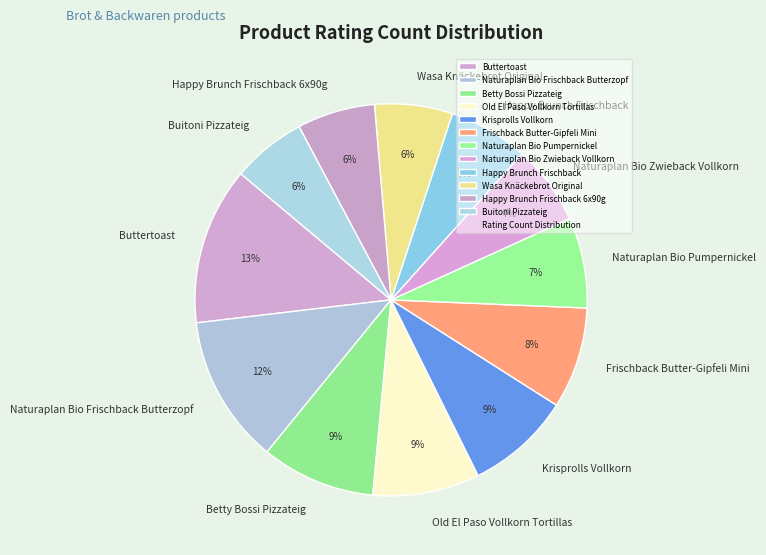

The Happy Brunch Frischback 6x90g slice represents 1% of the pie. True or false?

False